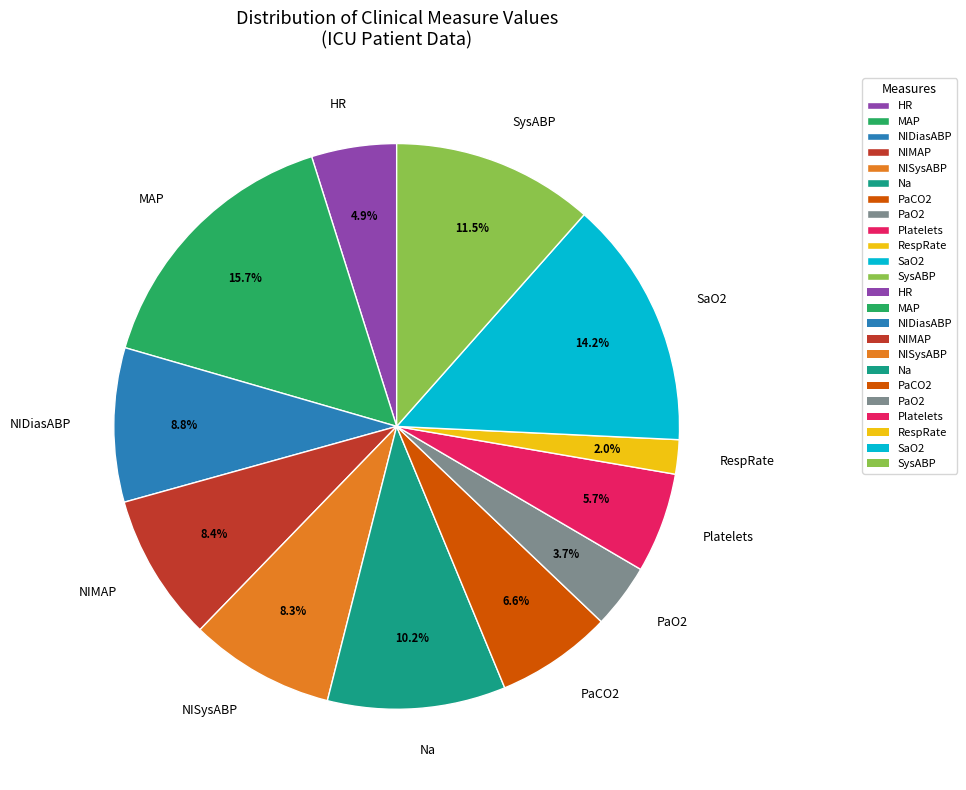

Is there any slice that represents more than half of the pie?

No